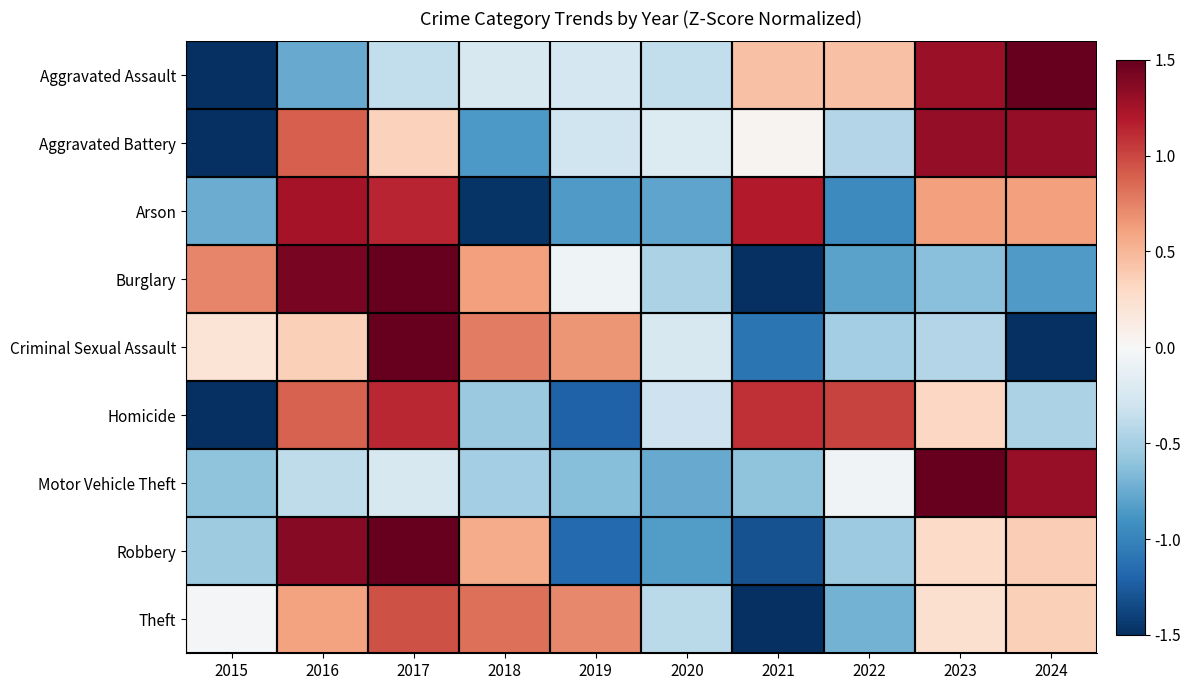

Reading left to right, what are all the values shown in this chart?

Aggravated Assault: 2015=-1.9	2016=-0.8	2017=-0.4	2018=-0.2	2019=-0.3	2020=-0.4	2021=0.4	2022=0.4	2023=1.3	2024=1.8
Aggravated Battery: 2015=-2.1	2016=0.9	2017=0.3	2018=-0.9	2019=-0.3	2020=-0.2	2021=0.0	2022=-0.4	2023=1.3	2024=1.3
Arson: 2015=-0.7	2016=1.2	2017=1.1	2018=-1.5	2019=-0.8	2020=-0.8	2021=1.2	2022=-1.0	2023=0.6	2024=0.6
Burglary: 2015=0.7	2016=1.4	2017=1.6	2018=0.6	2019=-0.1	2020=-0.5	2021=-1.6	2022=-0.8	2023=-0.6	2024=-0.8
Criminal Sexual Assault: 2015=0.2	2016=0.4	2017=2.0	2018=0.8	2019=0.7	2020=-0.2	2021=-1.1	2022=-0.5	2023=-0.4	2024=-1.7
Homicide: 2015=-1.9	2016=0.9	2017=1.1	2018=-0.6	2019=-1.2	2020=-0.3	2021=1.1	2022=1.0	2023=0.3	2024=-0.5
Motor Vehicle Theft: 2015=-0.6	2016=-0.4	2017=-0.2	2018=-0.5	2019=-0.6	2020=-0.8	2021=-0.6	2022=-0.1	2023=2.5	2024=1.3
Robbery: 2015=-0.5	2016=1.4	2017=1.8	2018=0.6	2019=-1.2	2020=-0.8	2021=-1.3	2022=-0.5	2023=0.3	2024=0.4
Theft: 2015=-0.0	2016=0.6	2017=1.0	2018=0.8	2019=0.7	2020=-0.4	2021=-2.6	2022=-0.7	2023=0.2	2024=0.4